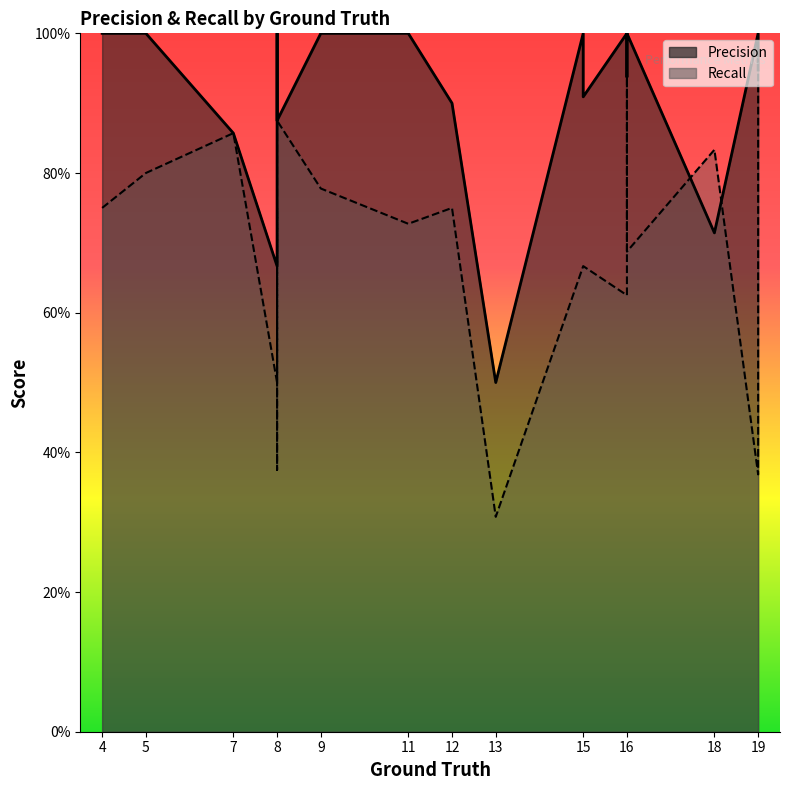

Which series changed the most between 13 and 15?

Precision